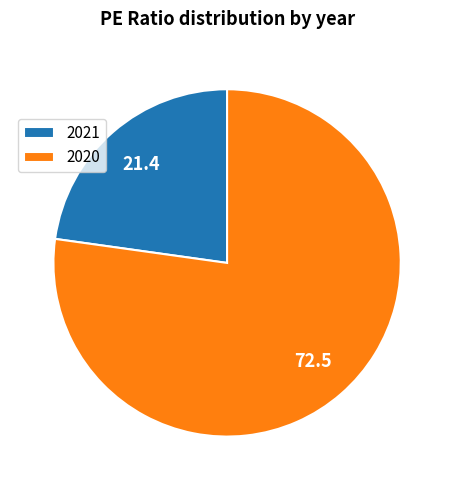

The 2021 slice represents 30% of the pie. True or false?

False